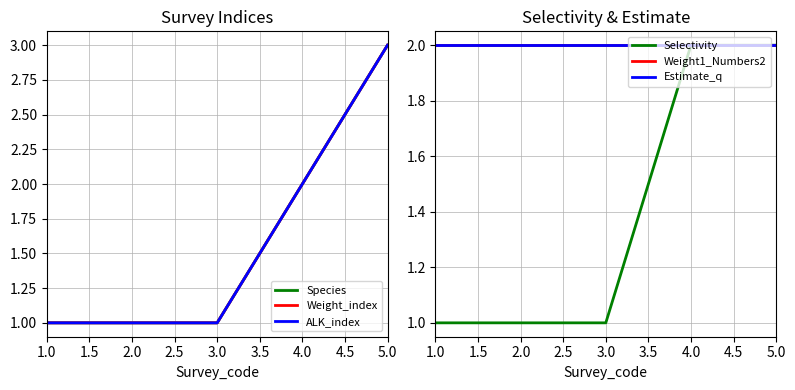

At which label is Weight1_Numbers2 closest to 2?

1.0